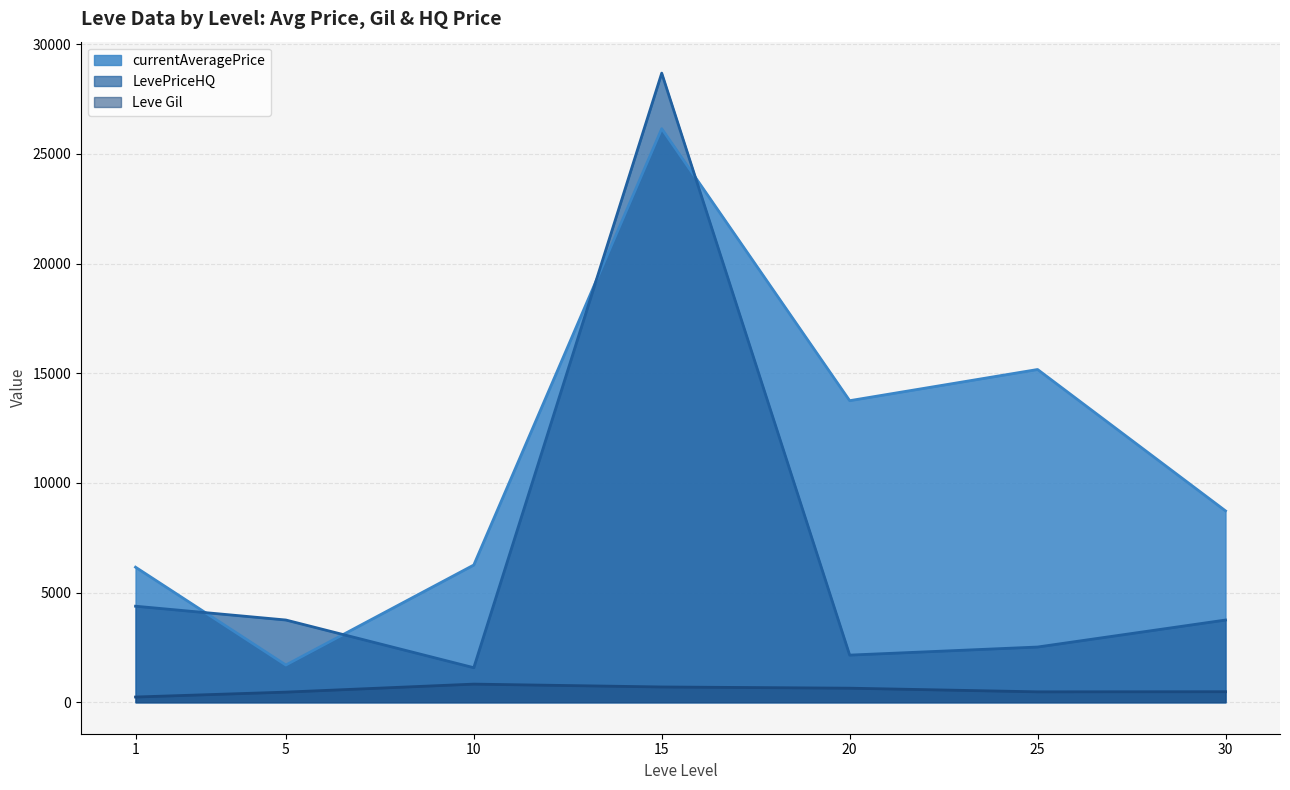

What is the total value across all series at 10?

8661.0